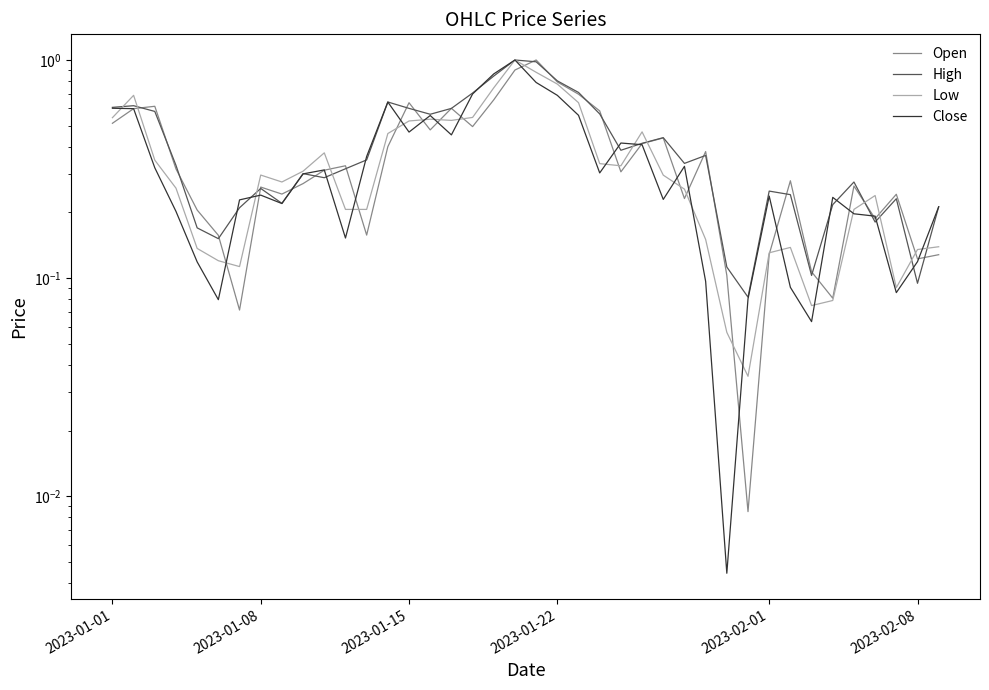

List the series in order of their peak value, lowest first.

Open, High, Low, Close